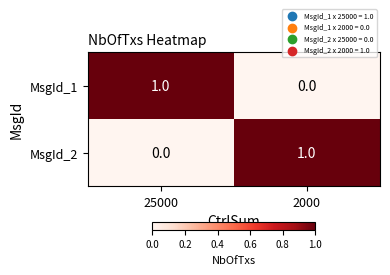

At 25000, list the series in order from largest to smallest.

MsgId_1, MsgId_2